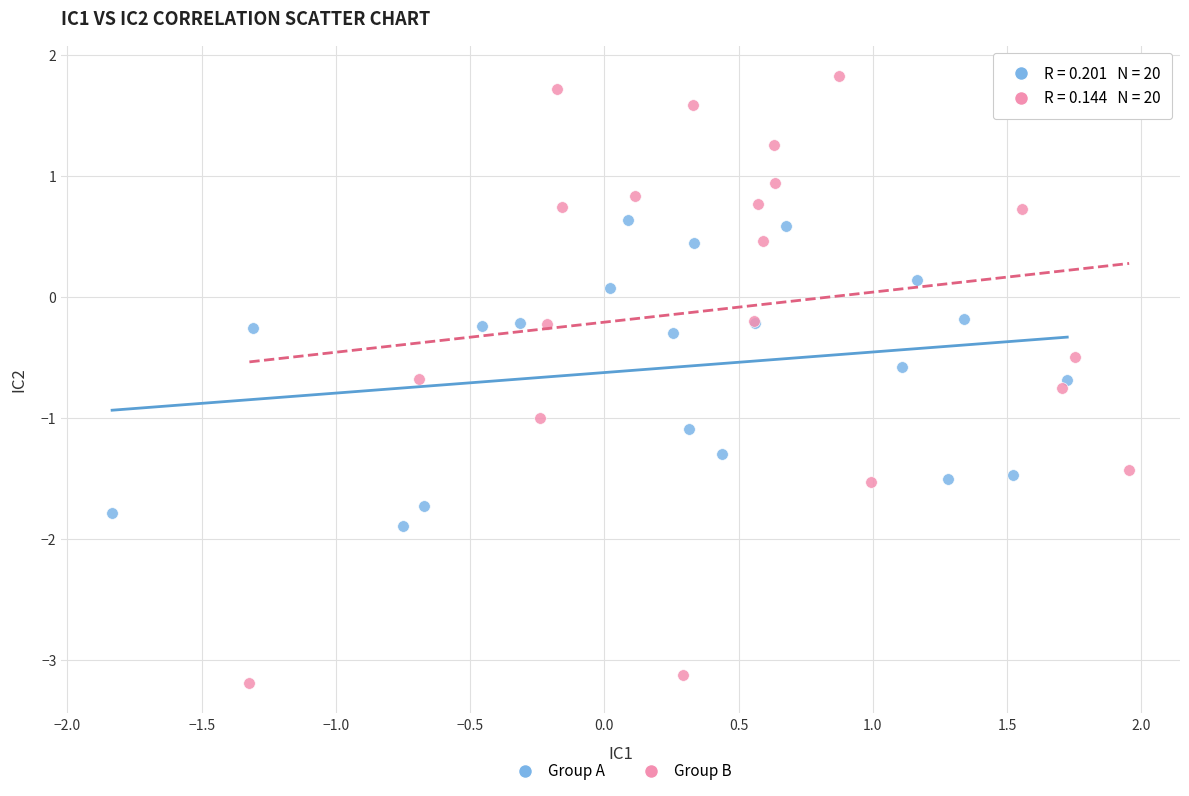

Which series reaches the maximum Y coordinate?

Group B